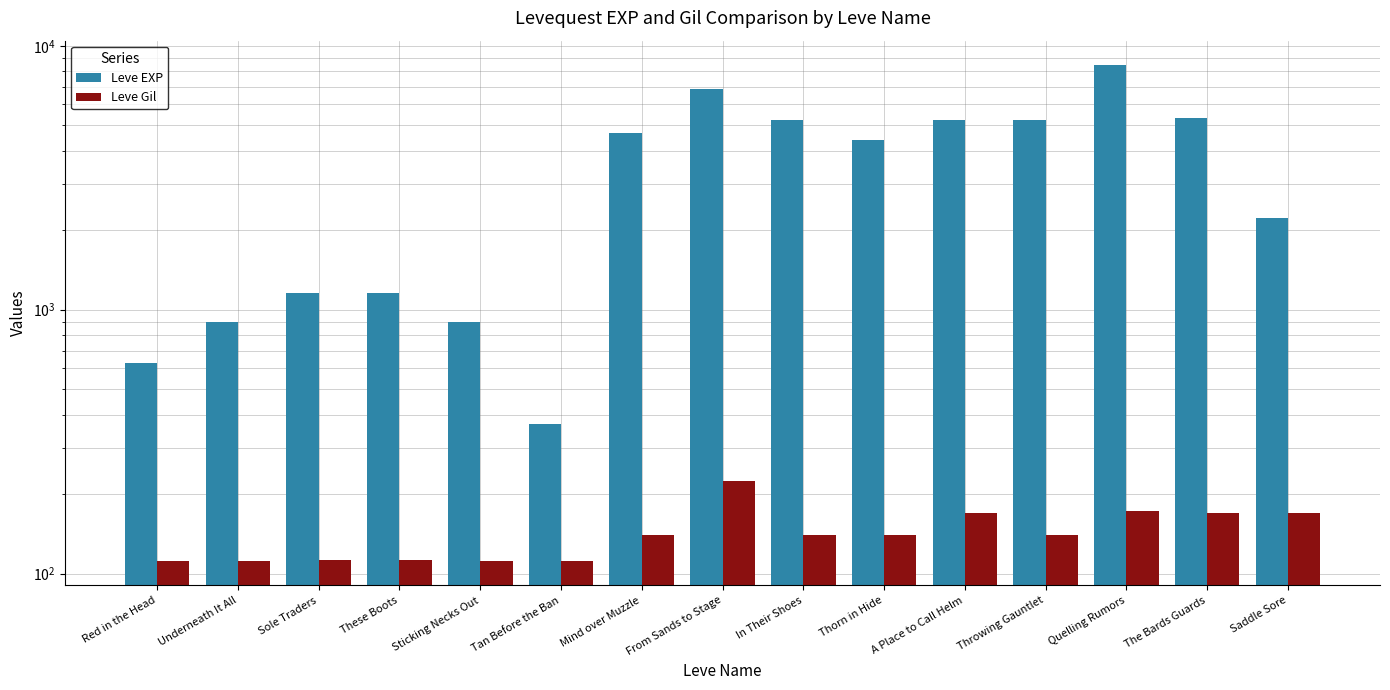

Which category has the lowest value in the Leve EXP series?

Tan Before the Ban